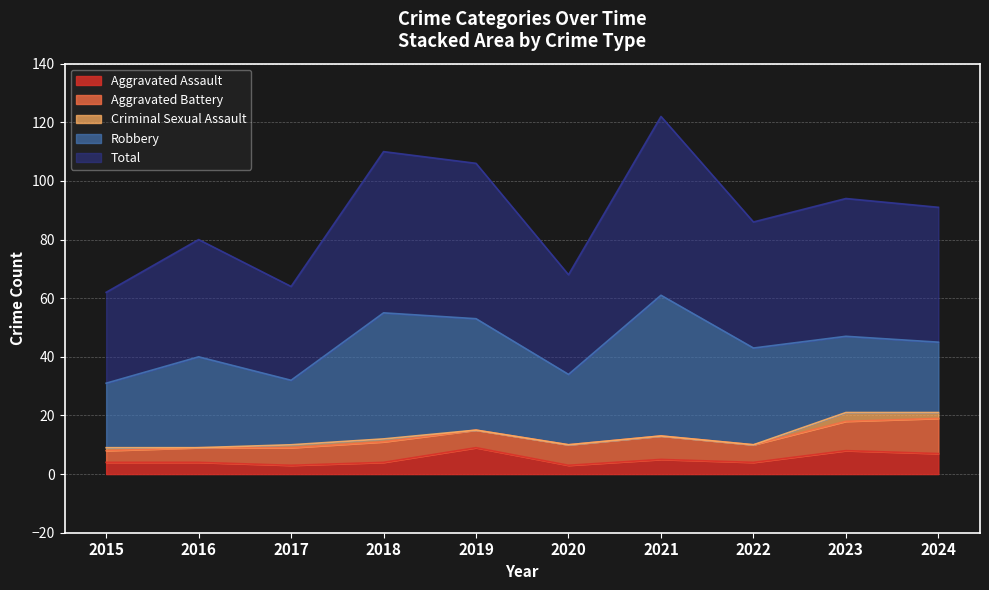

True or false: Aggravated Assault and Criminal Sexual Assault cross at least once.

False